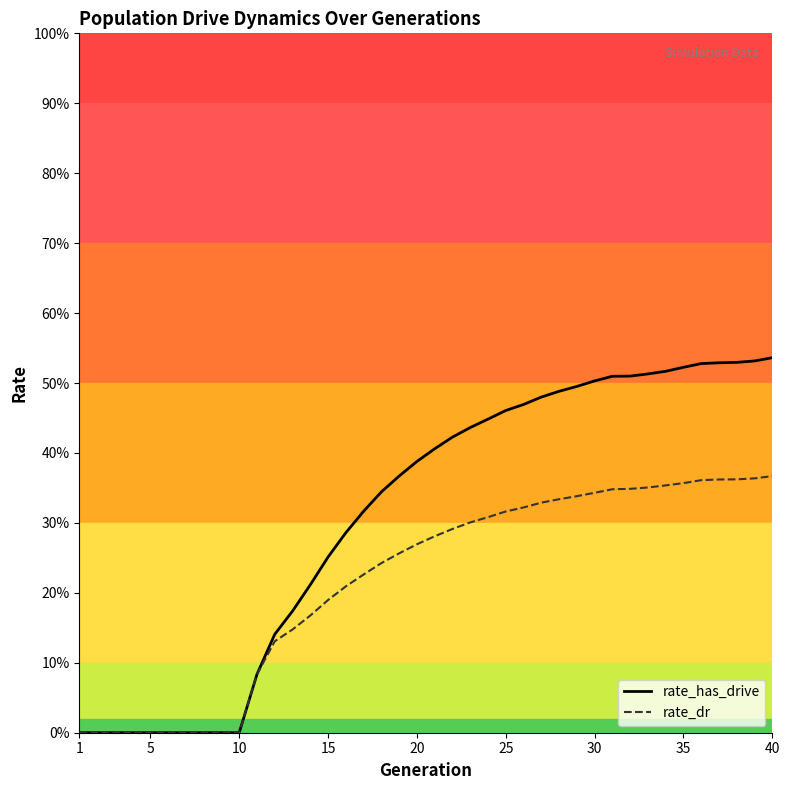

How many positive values does the rate_has_drive series have?

30